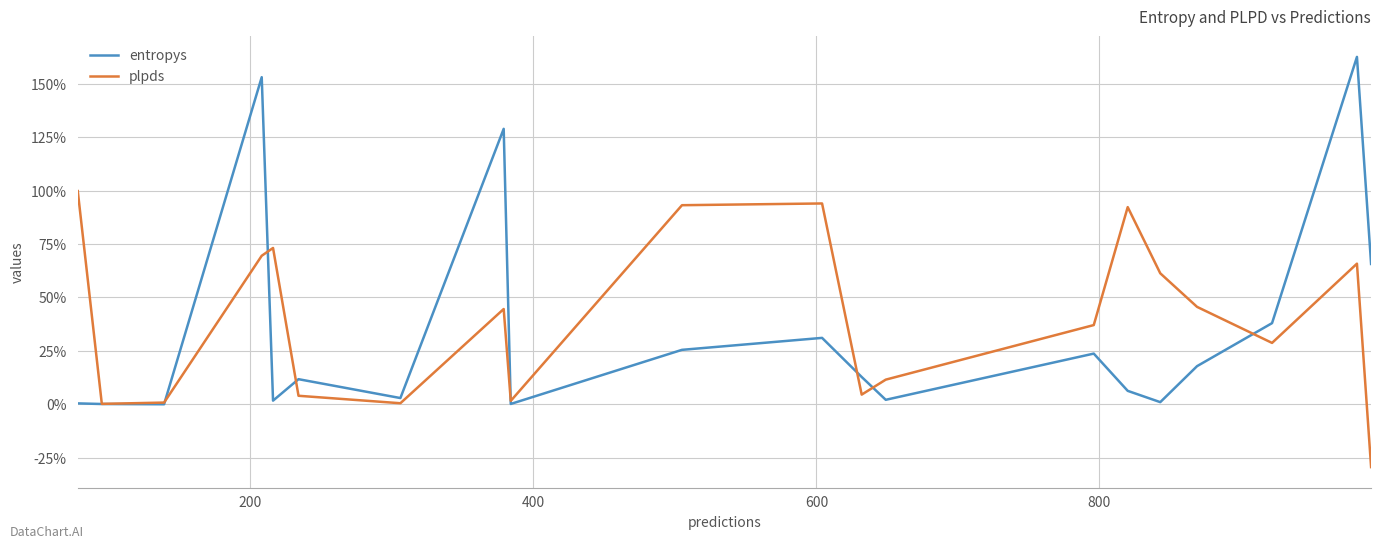

Reading right to left, extract all data points from this chart.

entropys: 0.7	1.6	0.4	0.2	0.0	0.1	0.2	0.0	0.1	0.3	0.3	0.0	1.3	0.0	0.1	0.0	1.5	0.0	0.0	0.0
plpds: -0.3	0.7	0.3	0.5	0.6	0.9	0.4	0.1	0.0	0.9	0.9	0.0	0.4	0.0	0.0	0.7	0.7	0.0	0.0	1.0